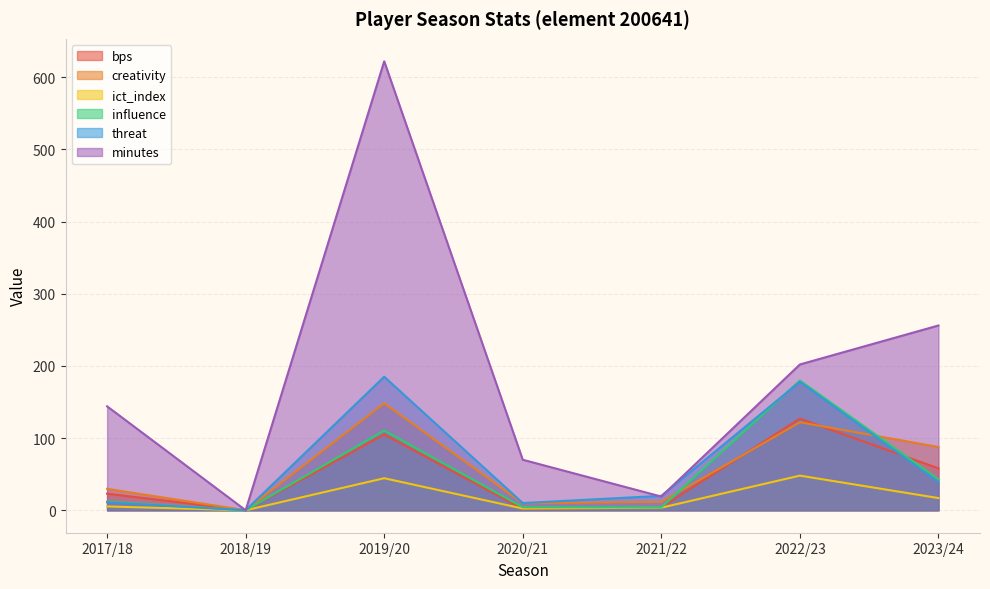

At which label does bps reach its peak?

2022/23